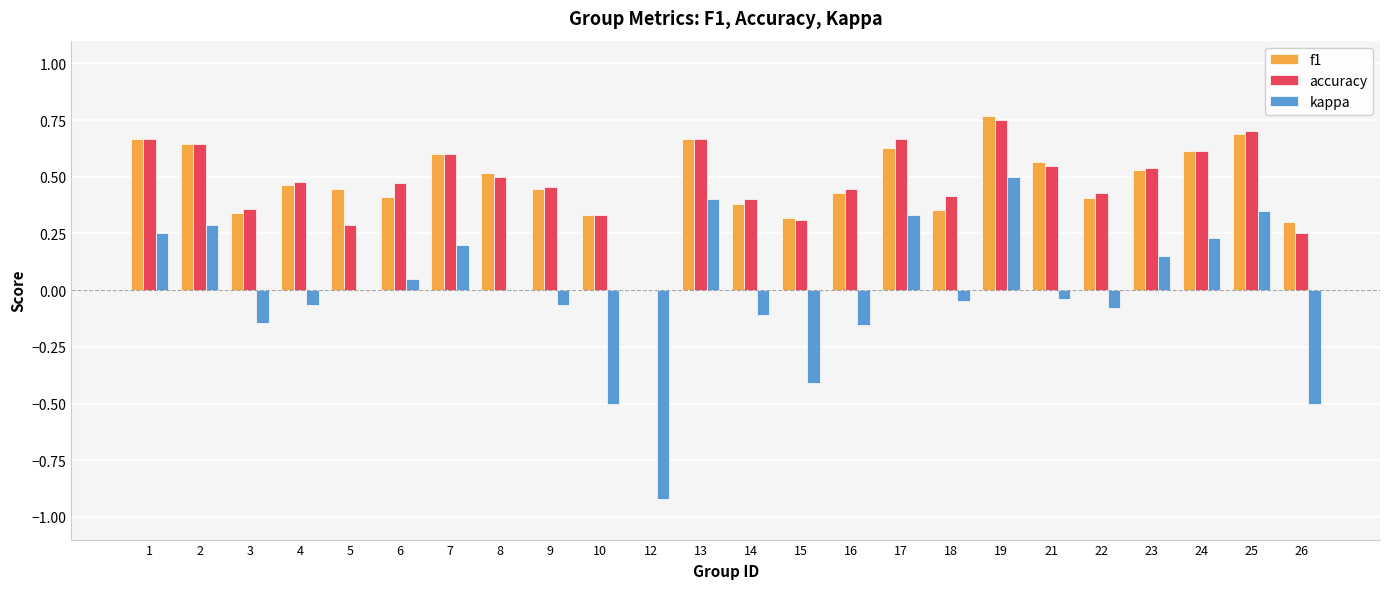

The value of kappa at 15 is -0.4. True or false?

True